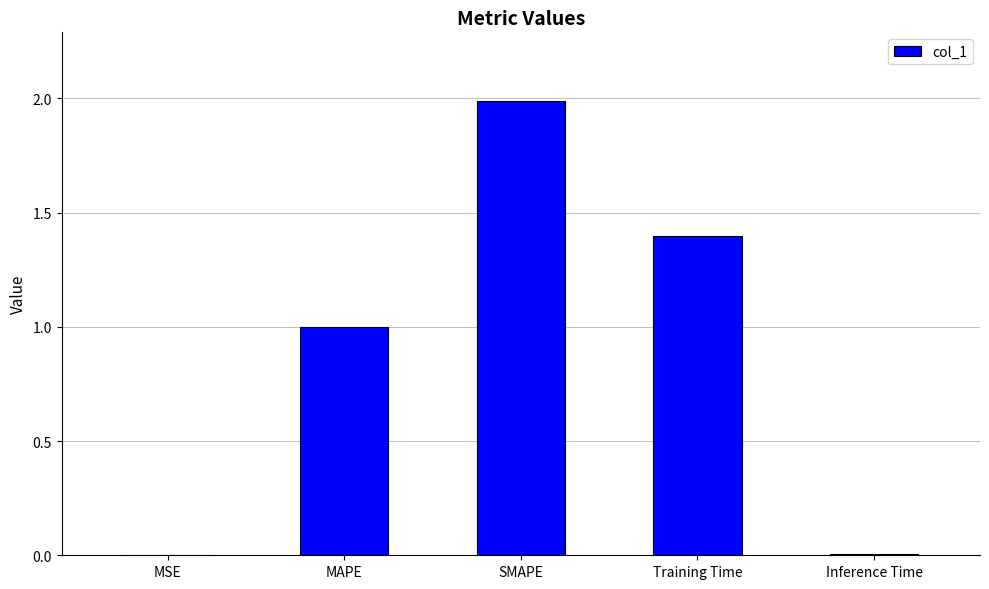

Read the value at Training Time.

1.4